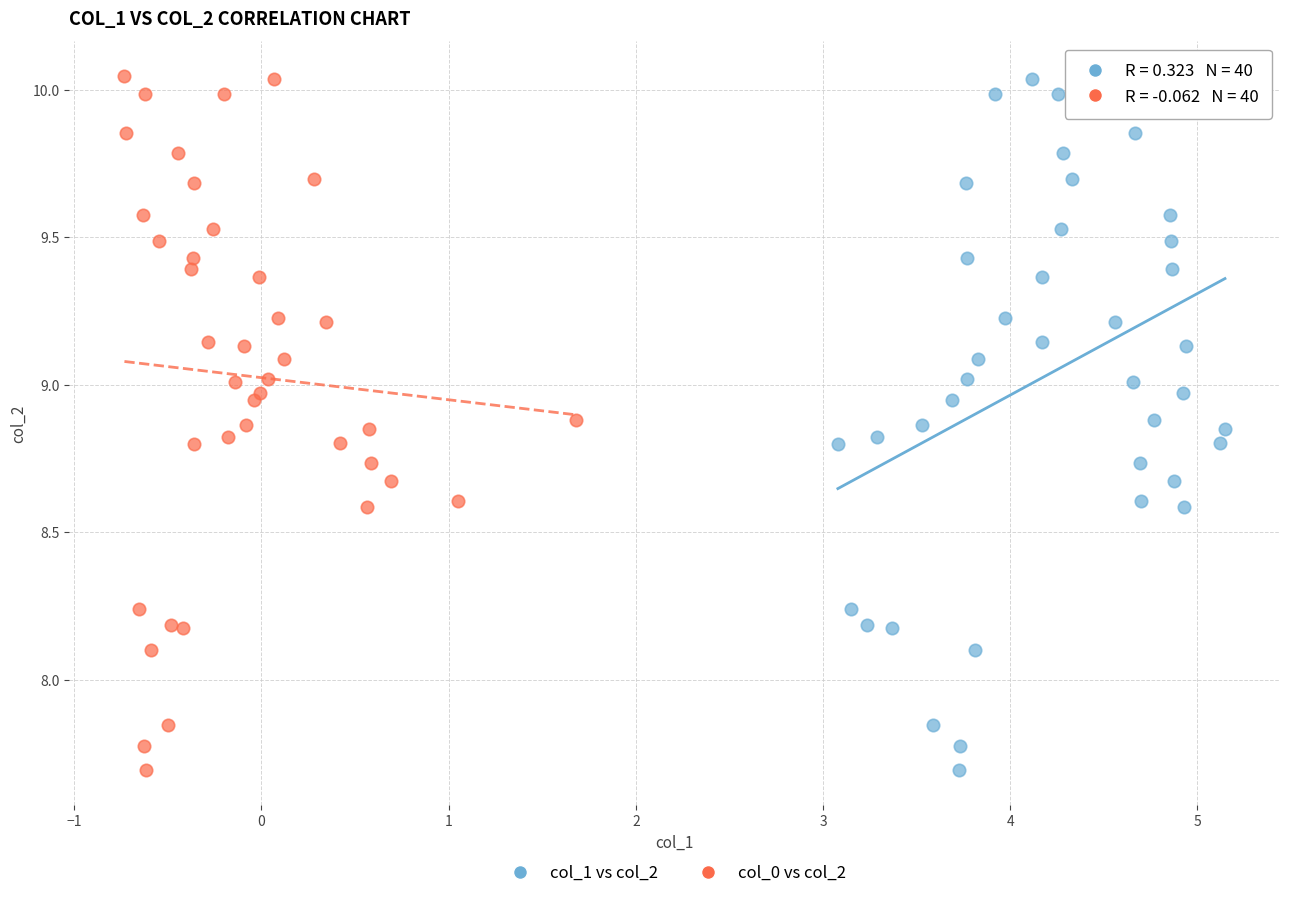

What are all the series names shown in the legend?

col_1 vs col_2, col_0 vs col_2